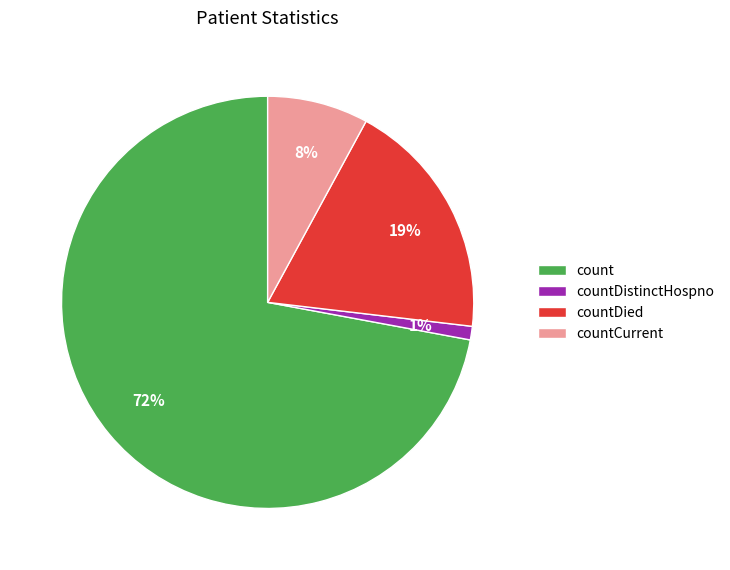

The count slice represents 80% of the pie. True or false?

False